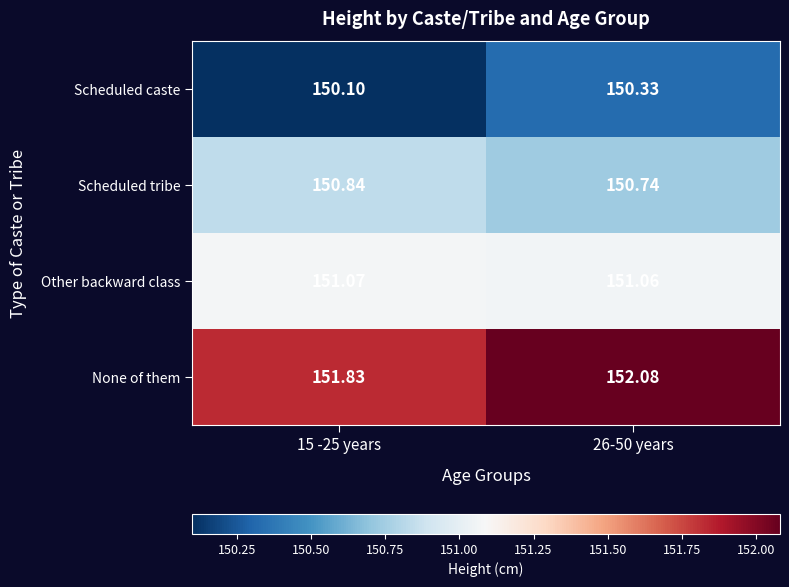

Rank the series by their maximum value, from lowest to highest.

Scheduled caste, Scheduled tribe, Other backward class, None of them